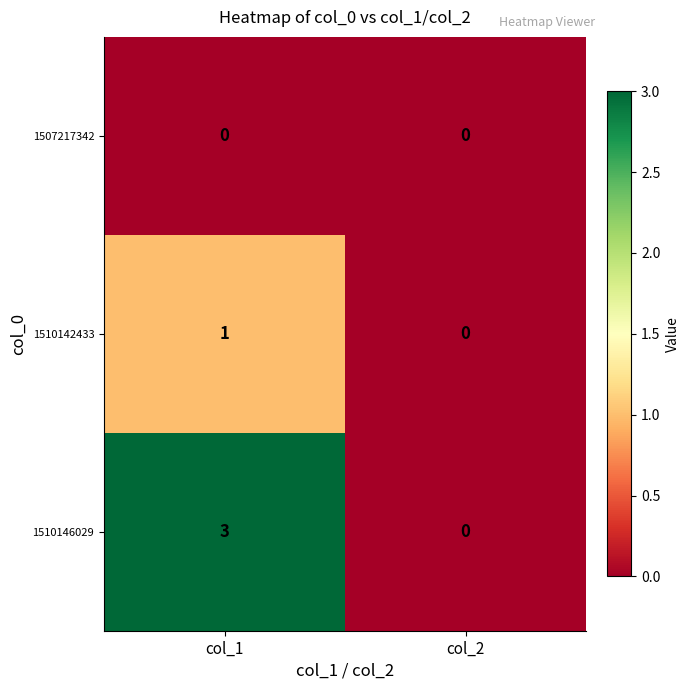

How many data points does each series have?

2